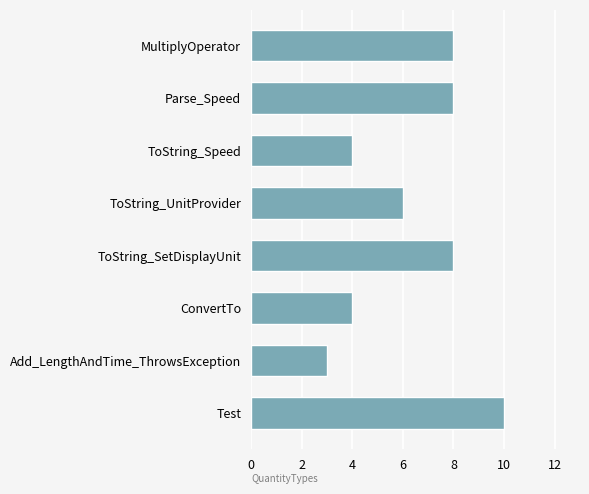

The chart shows a value of 8 at MultiplyOperator. True or false?

True